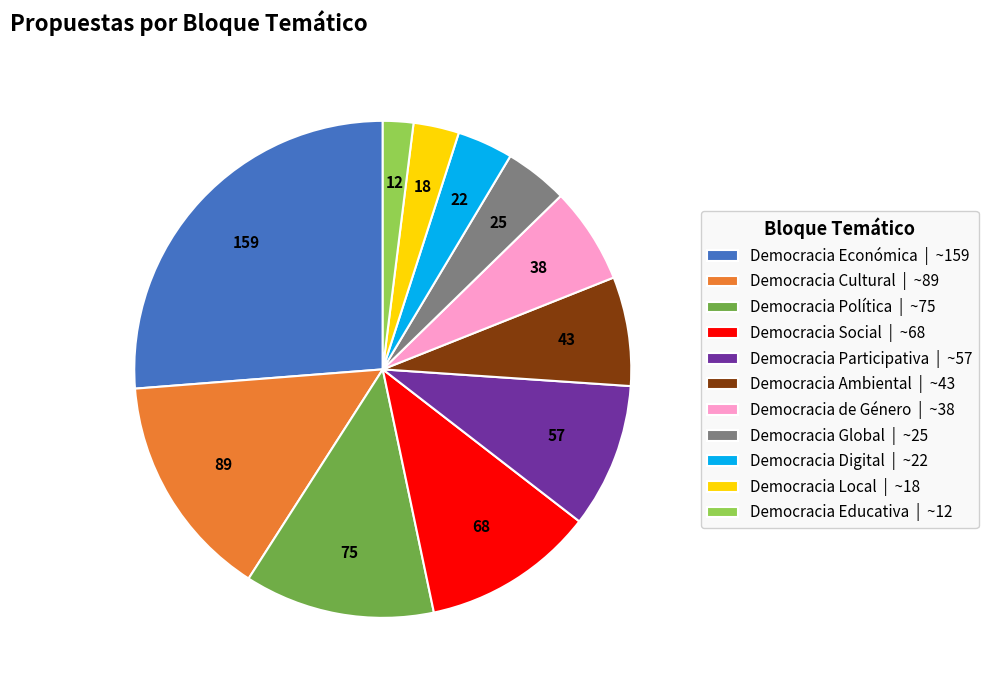

How many slices are in this pie chart?

11